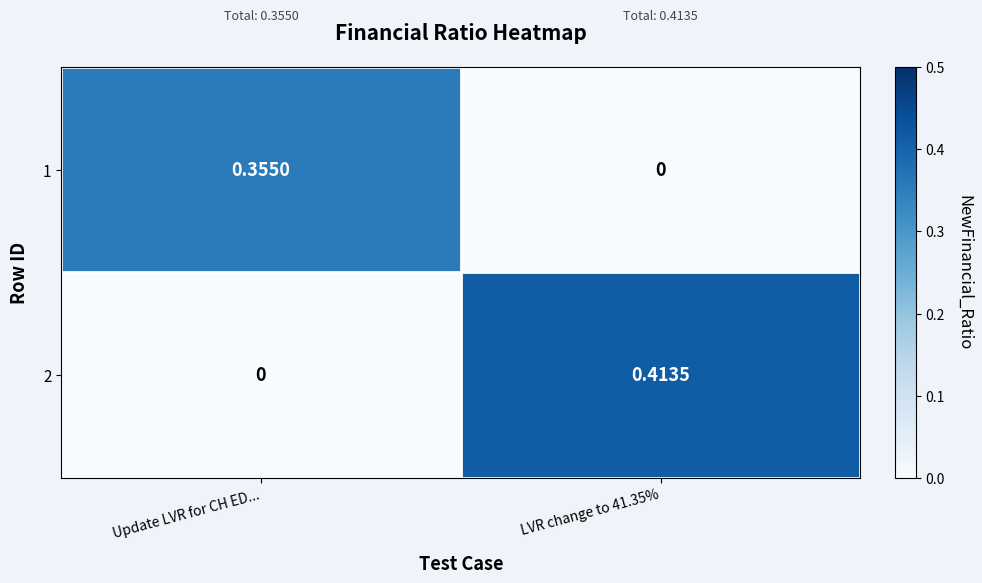

Is the value of 2 at LVR change to 41.35% greater than the value of 1 at LVR change to 41.35%?

Yes